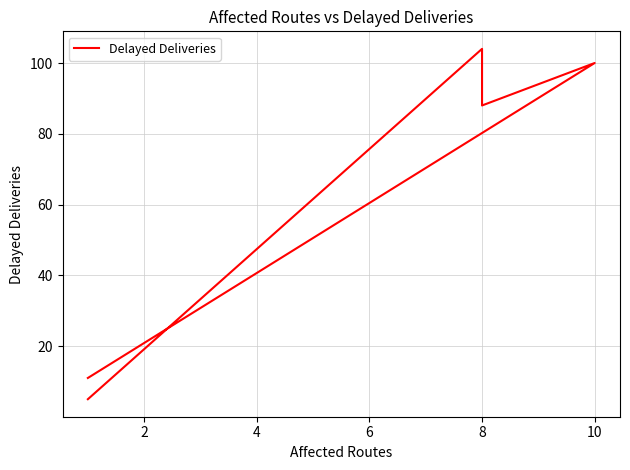

True or false: the data shows 154 at 8.

False